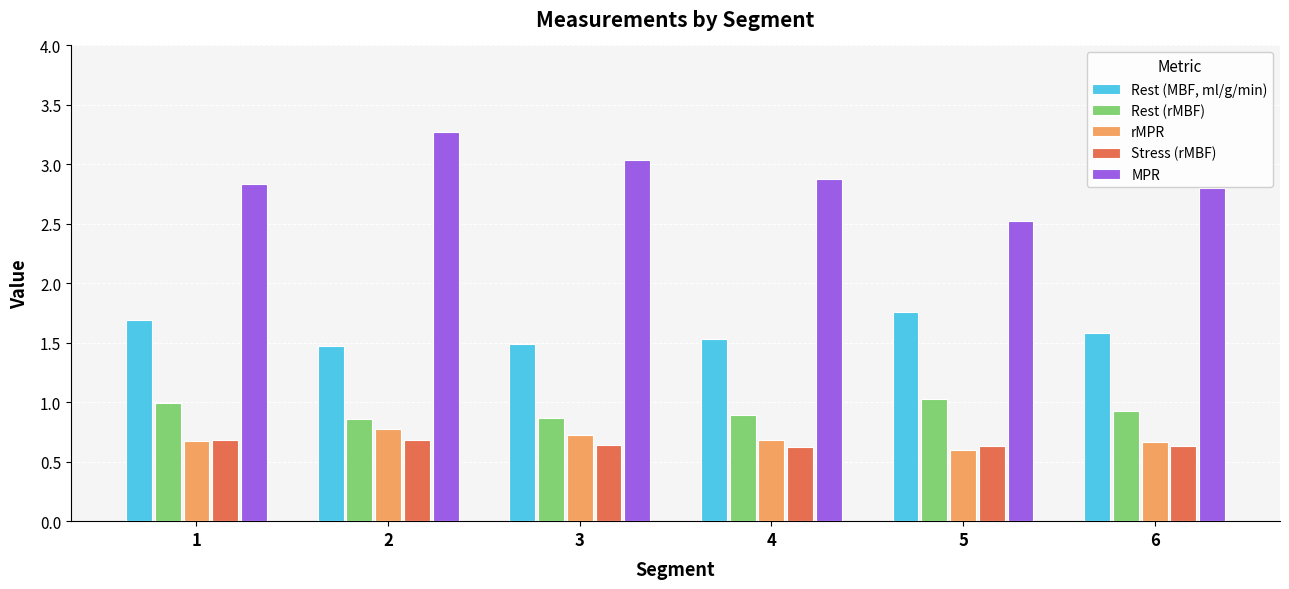

What is the average value of the rMPR series?

0.7